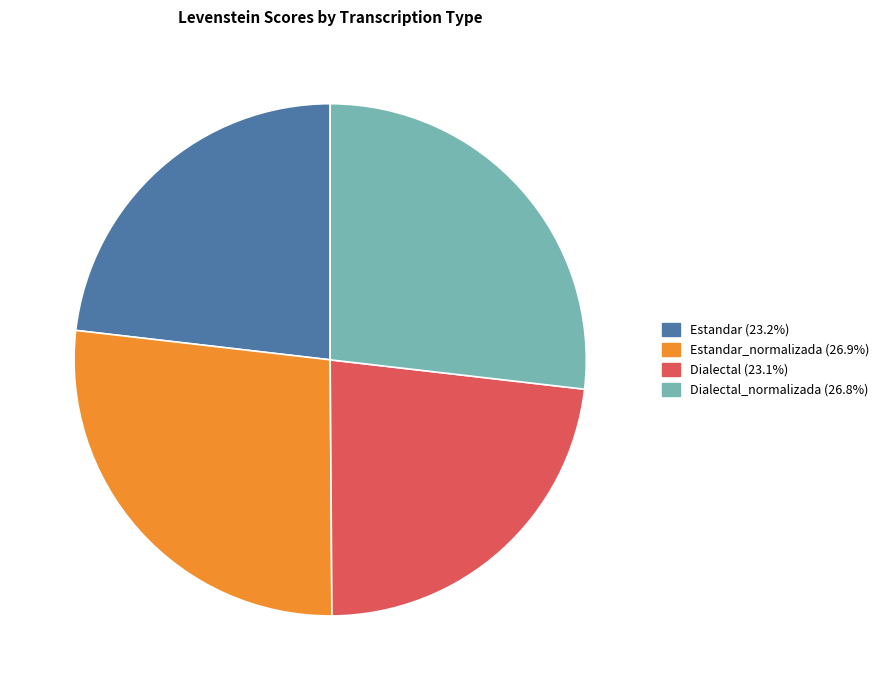

Is there any slice that represents more than half of the pie?

No